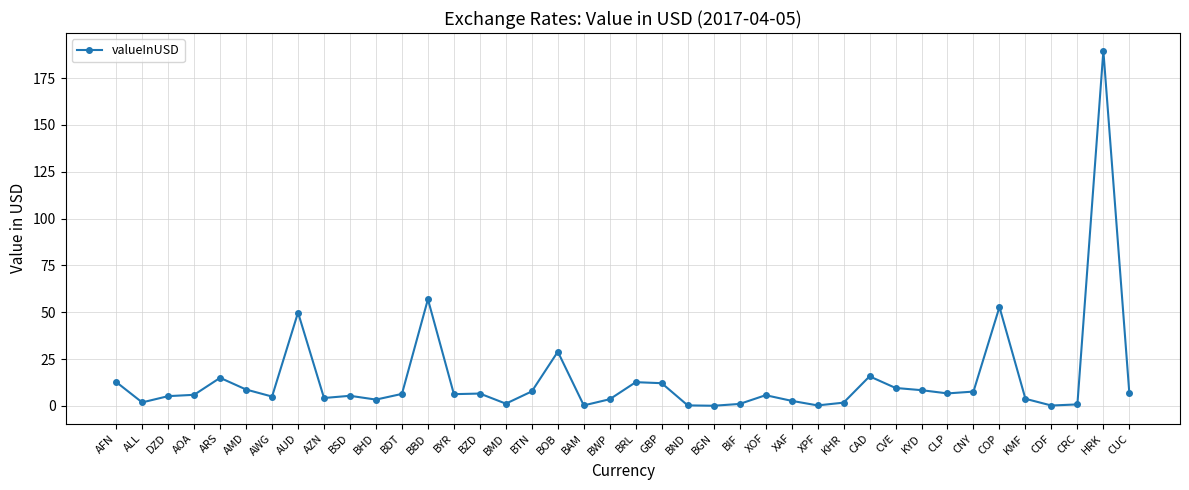

Approximately how many times larger is the value at KYD compared to KMF?

2.2